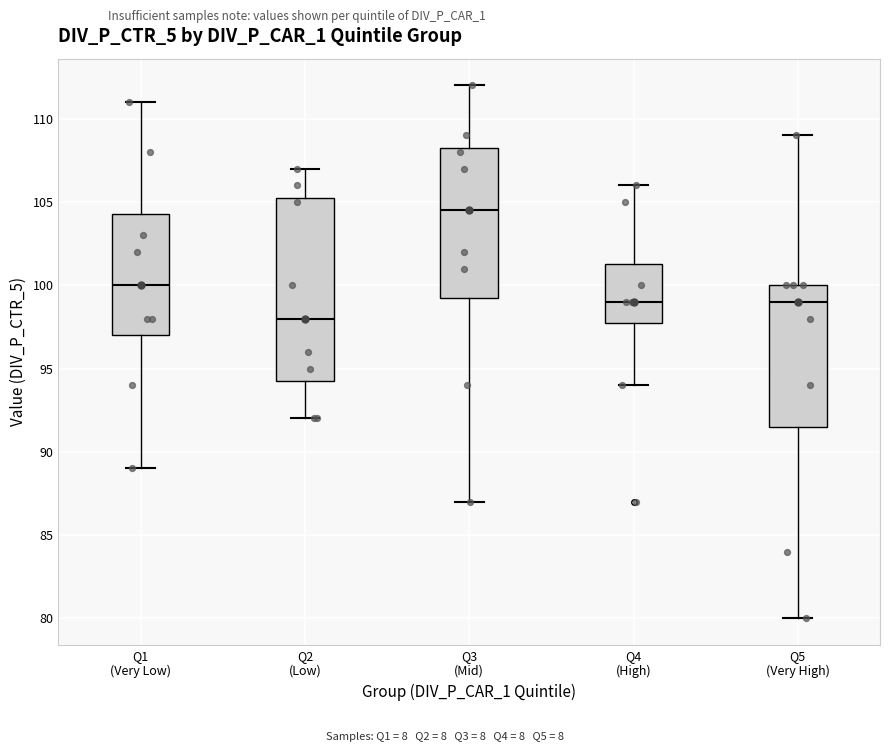

Which box has the lowest median line?

Q2 (Low)